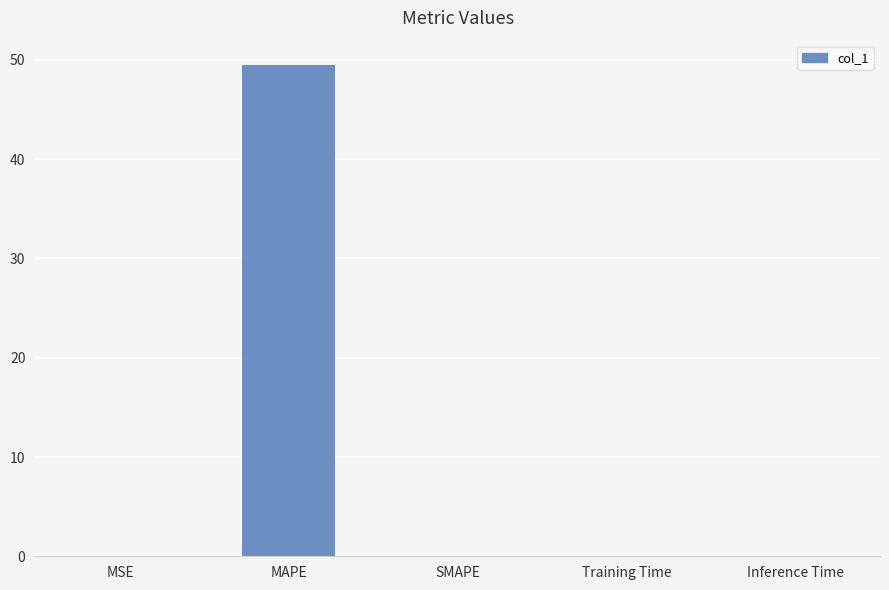

What is the change in value from MAPE to SMAPE?

-49.5